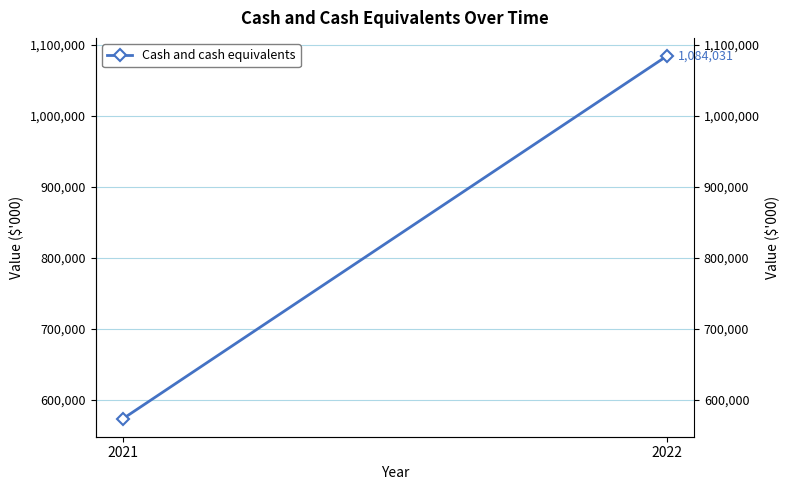

List the labels in order of value, largest first.

2022, 2021